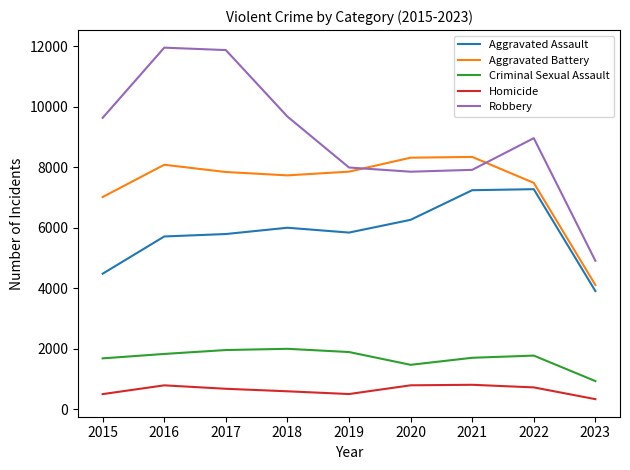

Which series changed the most between 2017 and 2022?

Robbery